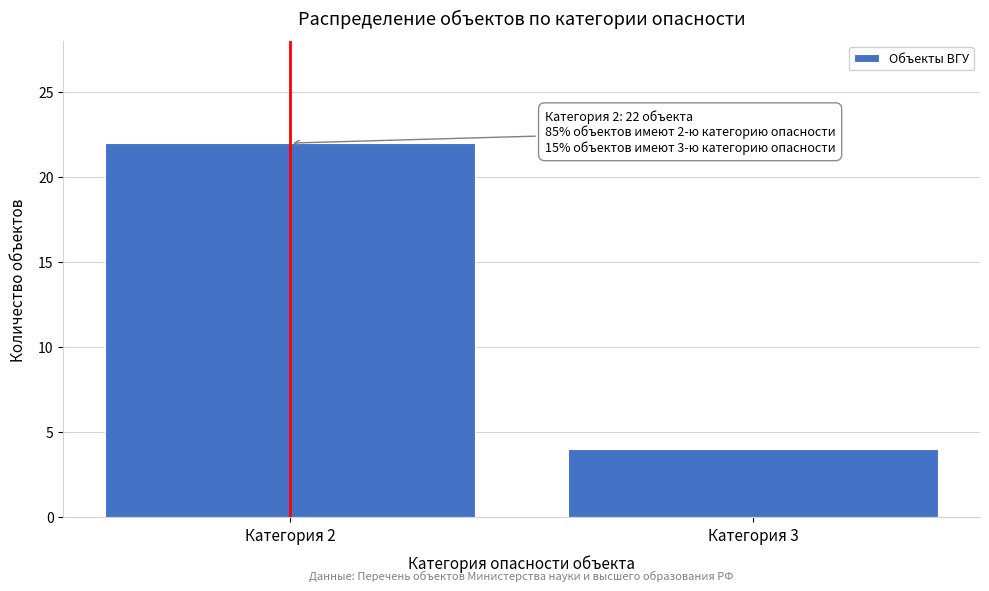

Reading left to right, extract all data points from this chart.

Категория 2=22	Категория 3=4